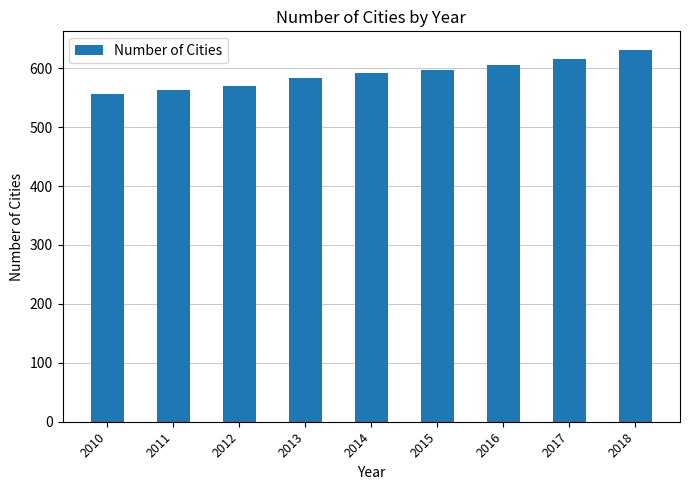

What is the average value?

590